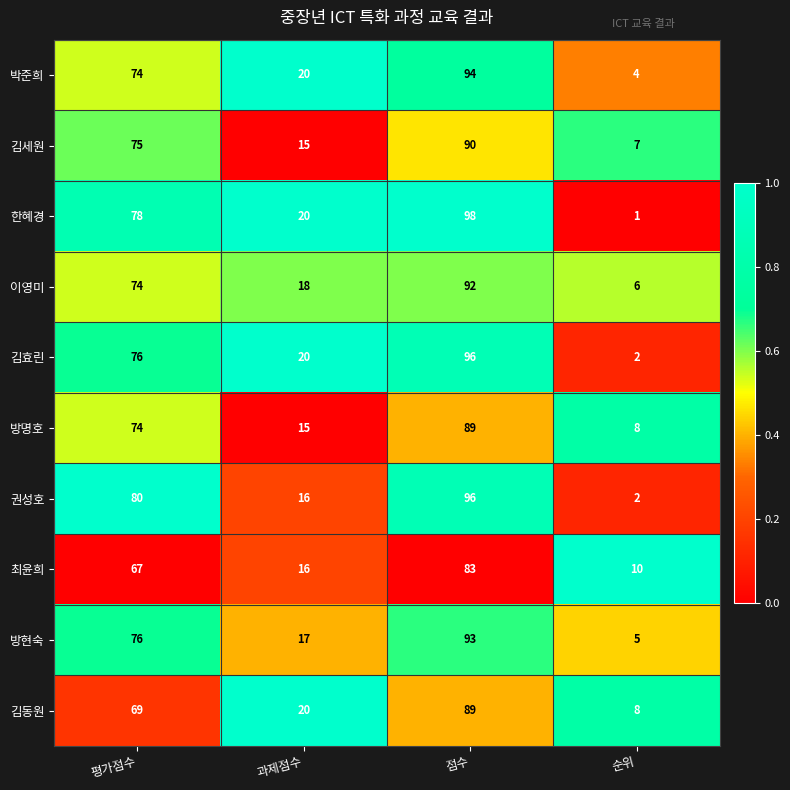

Which label corresponds to the smallest value in the chart?

순위